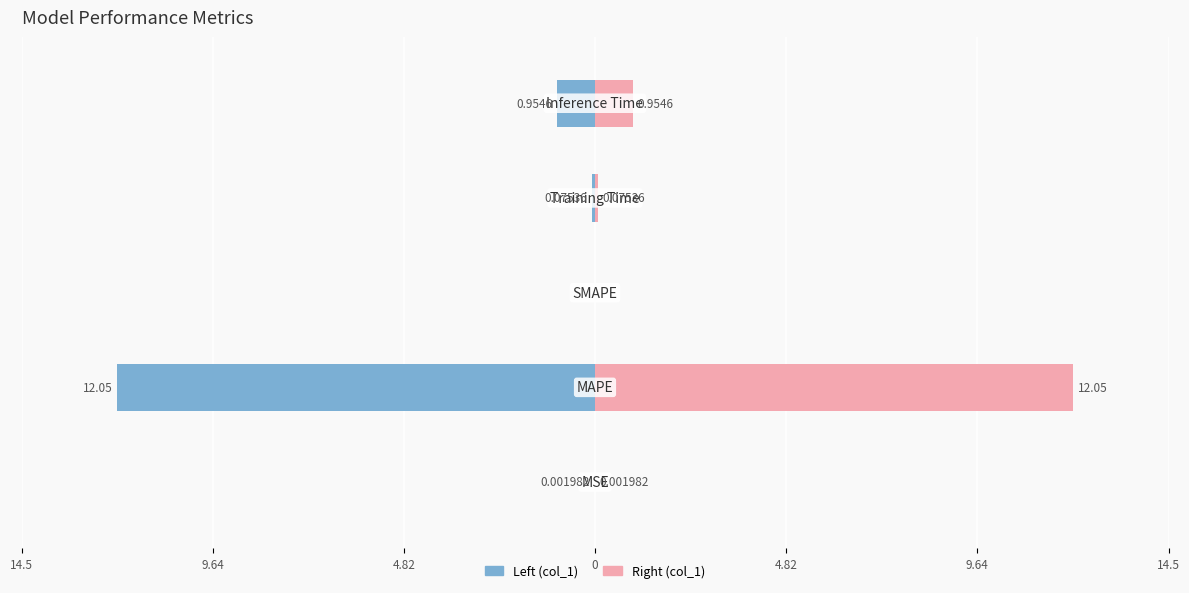

The value of col_1 (left) at 14.5 is -0.0. True or false?

False